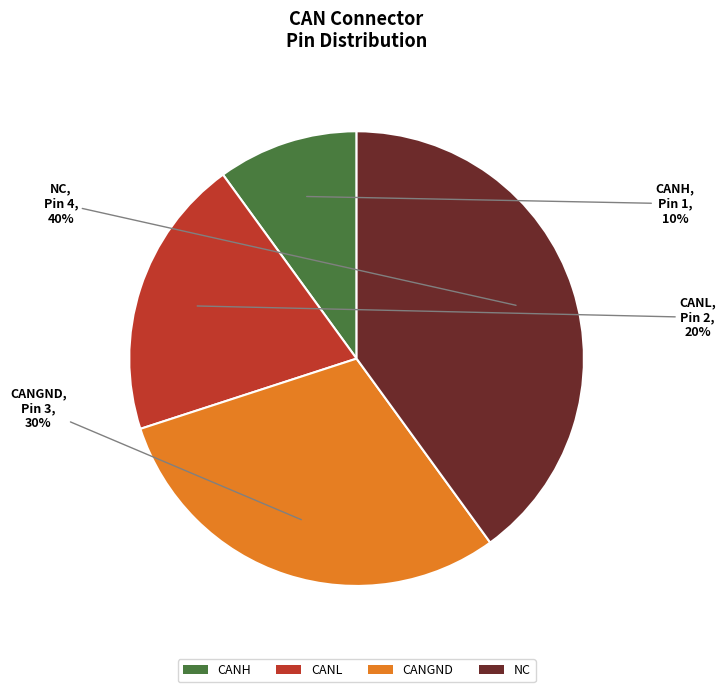

What is the ratio of the value at CANH to the value at CANGND?

0.3